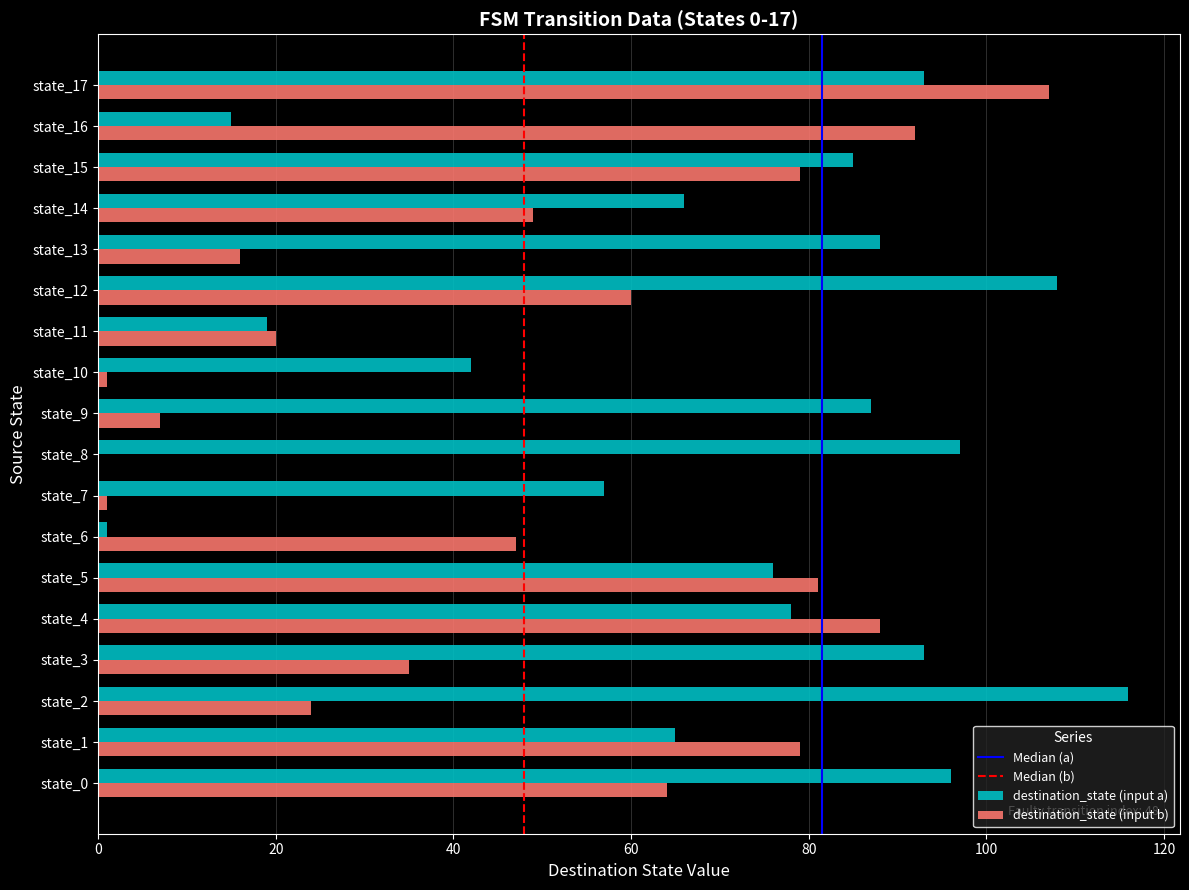

The value of destination_state (input a) at state_8 is 129. True or false?

False